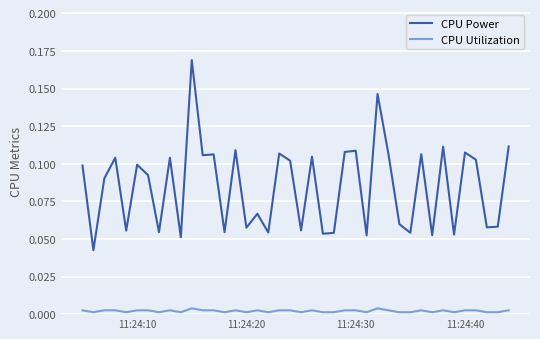

Which series has the largest total across all categories?

CPU Power